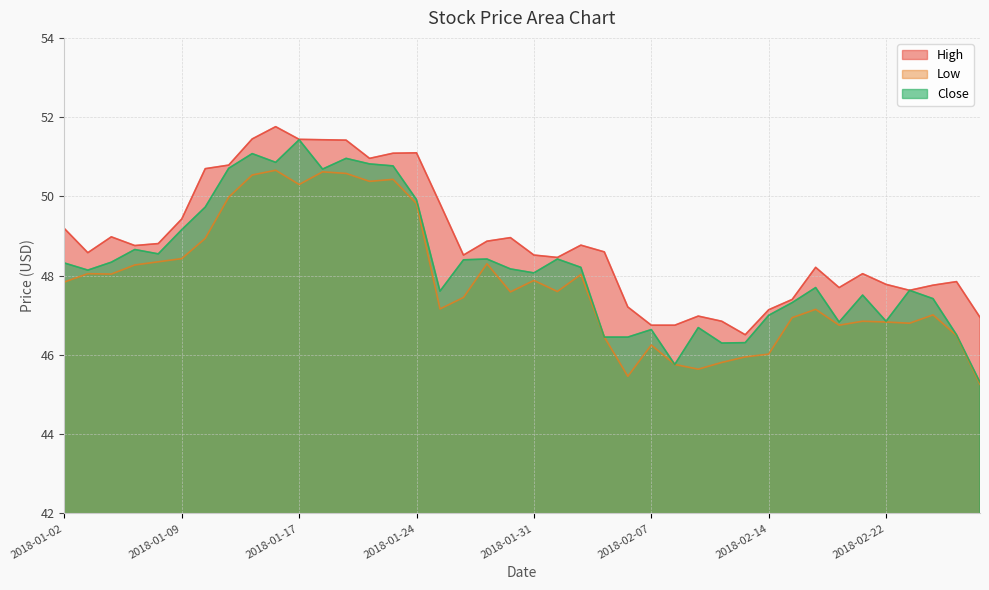

How many distinct data groups are displayed?

3